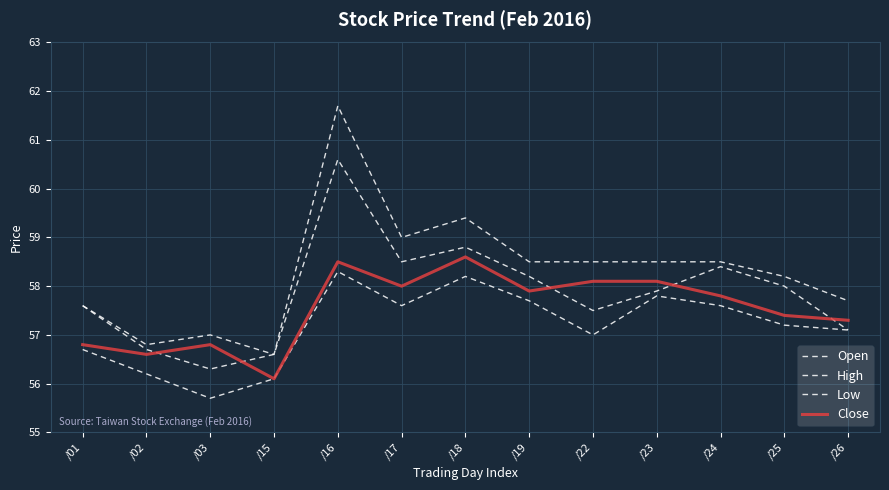

Between /19 and /24, which series saw the biggest shift?

Open